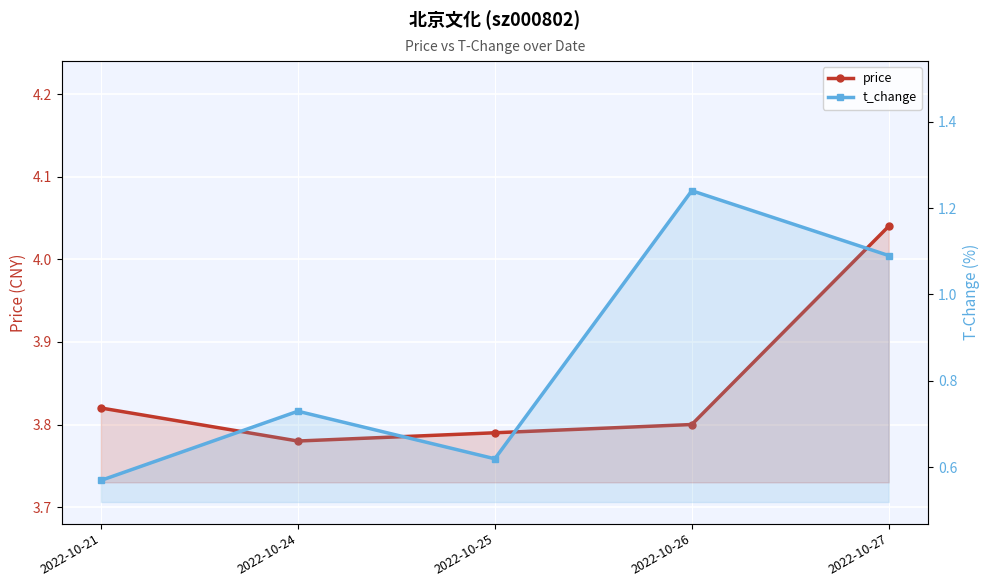

What is the total value across all series at 2022-10-24?

4.5